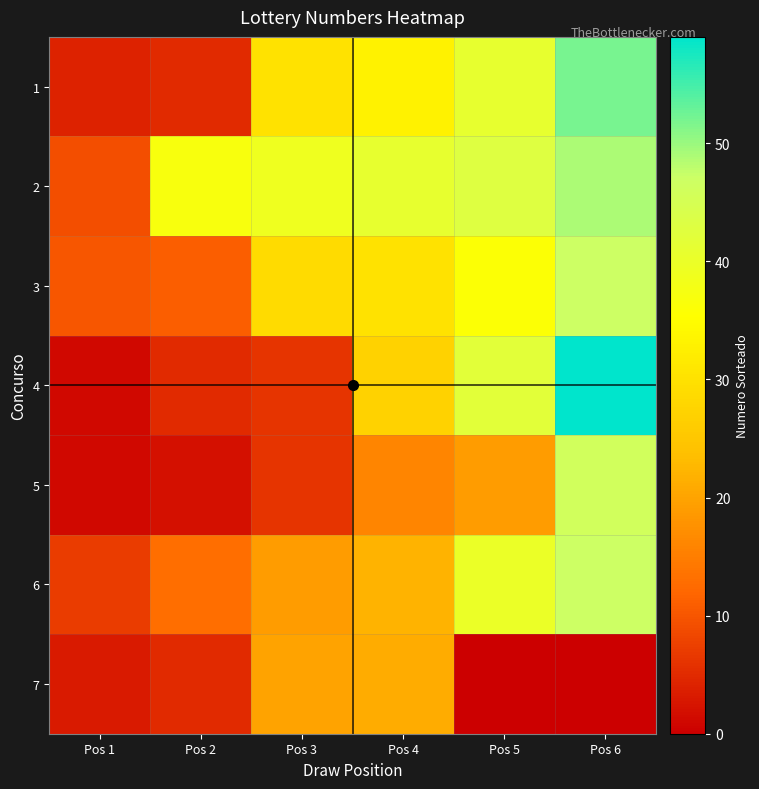

Reading left to right, list all the values displayed in this chart.

1: Pos 1=4	Pos 2=5	Pos 3=30	Pos 4=33	Pos 5=41	Pos 6=52
2: Pos 1=9	Pos 2=37	Pos 3=39	Pos 4=41	Pos 5=43	Pos 6=49
3: Pos 1=10	Pos 2=11	Pos 3=29	Pos 4=30	Pos 5=36	Pos 6=47
4: Pos 1=1	Pos 2=5	Pos 3=6	Pos 4=27	Pos 5=42	Pos 6=59
5: Pos 1=1	Pos 2=2	Pos 3=6	Pos 4=16	Pos 5=19	Pos 6=46
6: Pos 1=7	Pos 2=13	Pos 3=19	Pos 4=22	Pos 5=40	Pos 6=47
7: Pos 1=3	Pos 2=5	Pos 3=20	Pos 4=21	Pos 5=0	Pos 6=0